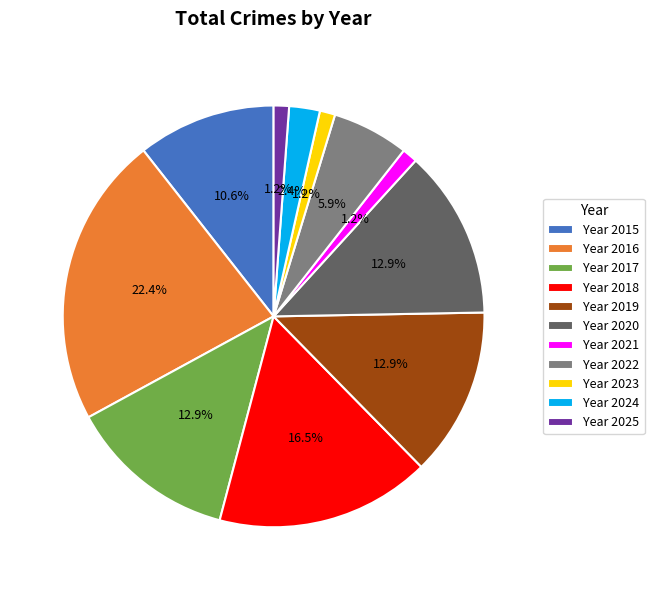

Which has a higher value, Year 2022 or Year 2019?

Year 2019